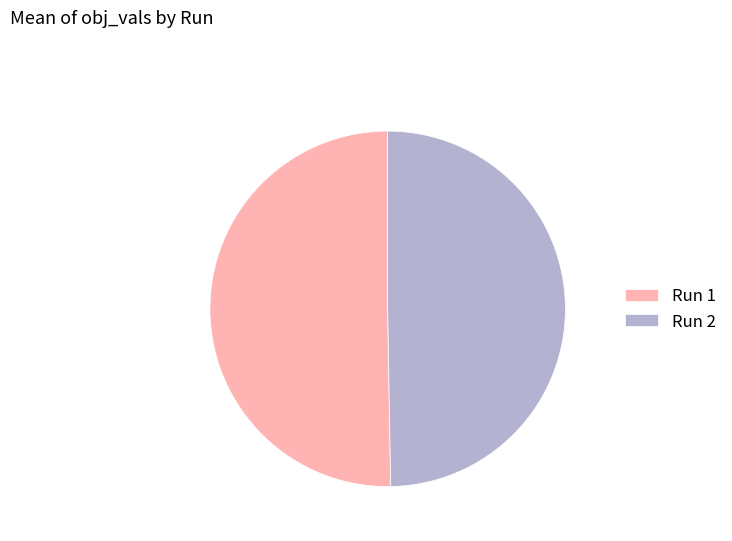

Is the sum of Run 2 and Run 1 greater than half?

Yes